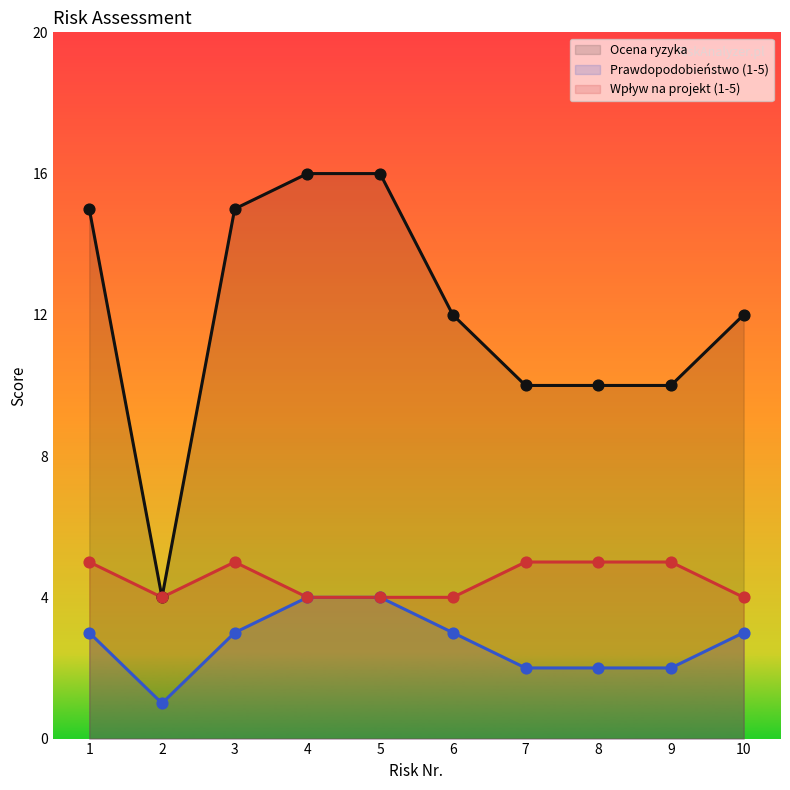

Is the value of Ocena ryzyka at 9 greater than the value of Wpływ na projekt (1-5) at 6?

Yes